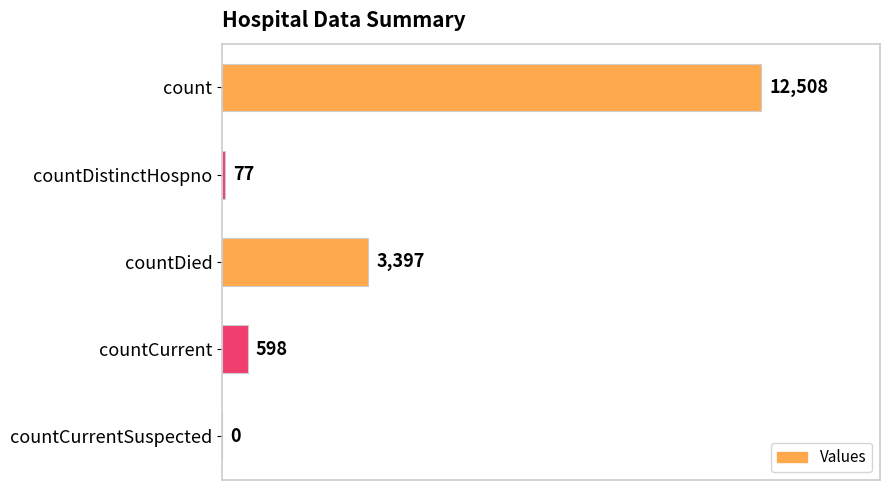

Reading top to bottom, what are all the values shown in this chart?

count=12508	countDistinctHospno=77	countDied=3397	countCurrent=598	countCurrentSuspected=0